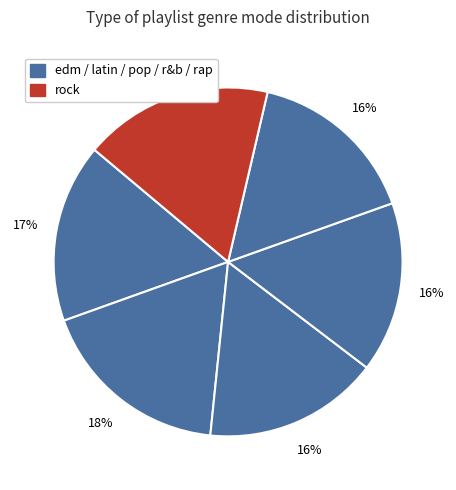

How many slices are in this pie chart?

6